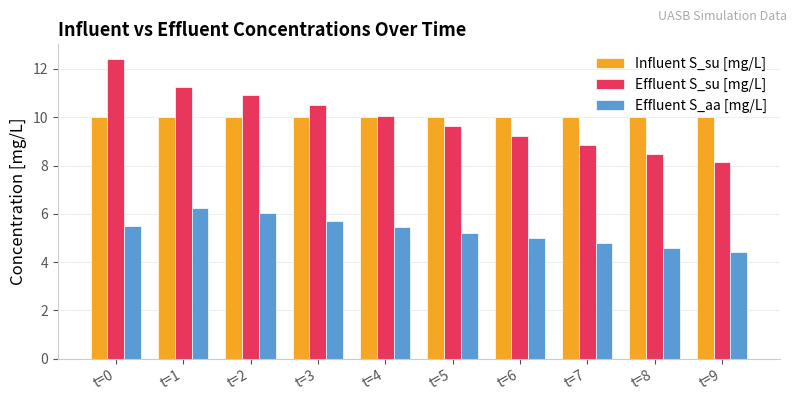

What is the highest value of the Influent S_su [mg/L] series?

10.0